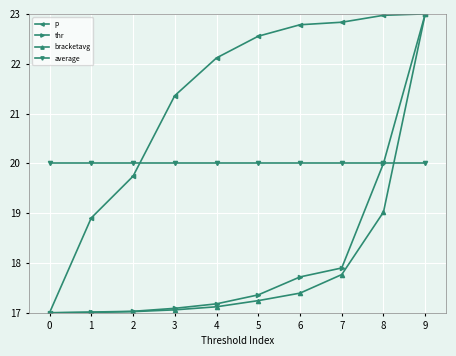

True or false: bracketavg has more than 1 points higher than both neighbors.

False